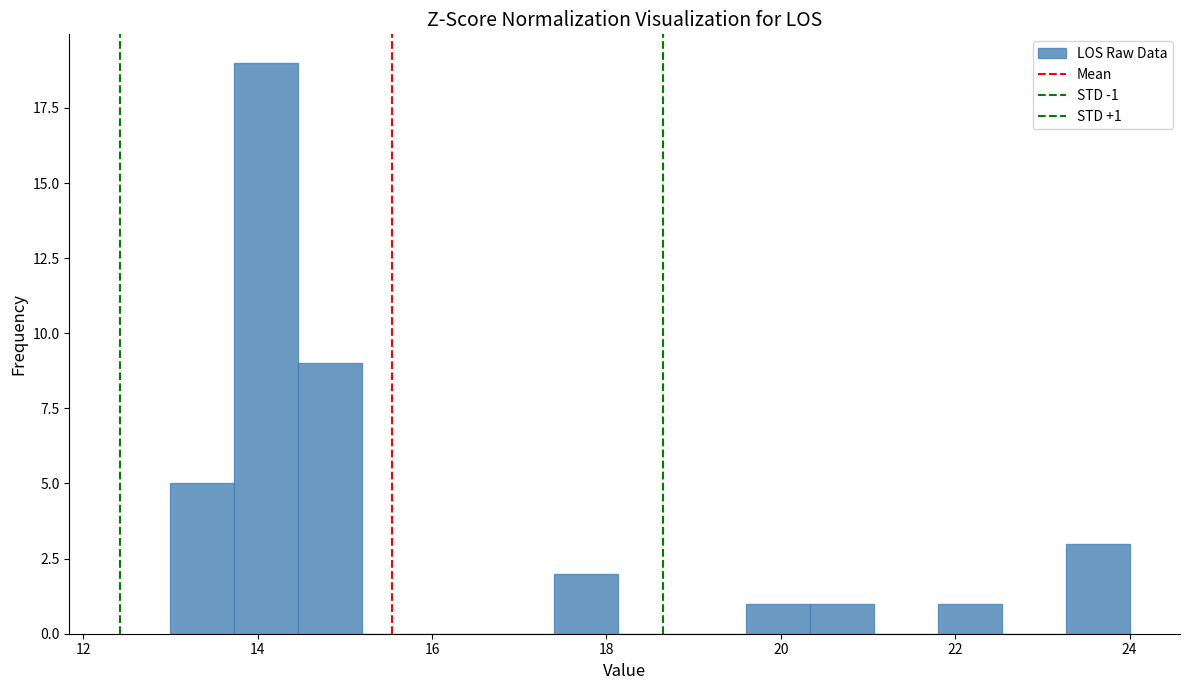

Around what value on the x-axis is the tallest bar? Give the approximate position of its centre, as read against the axis.

14.2